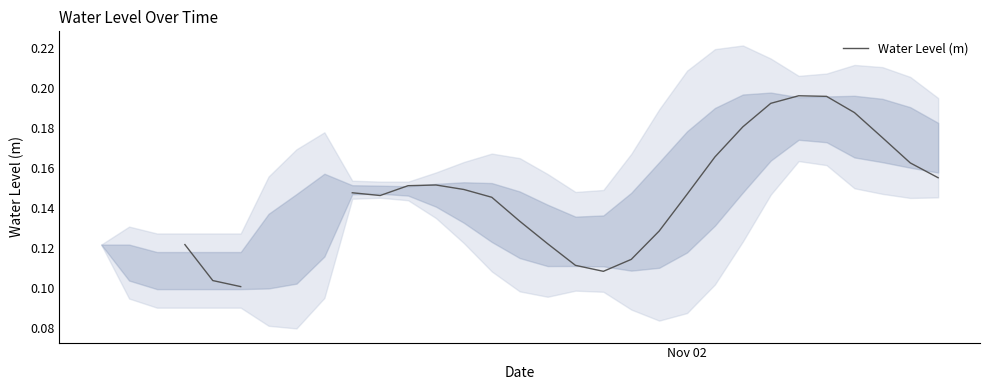

How many interior local valleys (lower than both neighbors) does the data have?

2